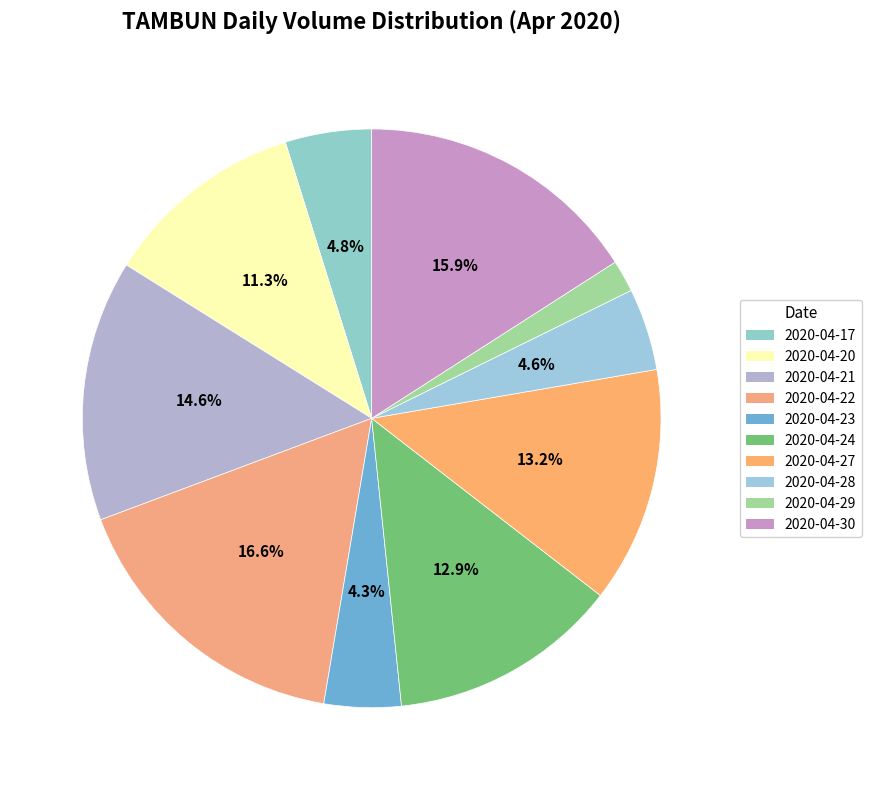

To the nearest percent, what percentage of the pie is 2020-04-17?

5%